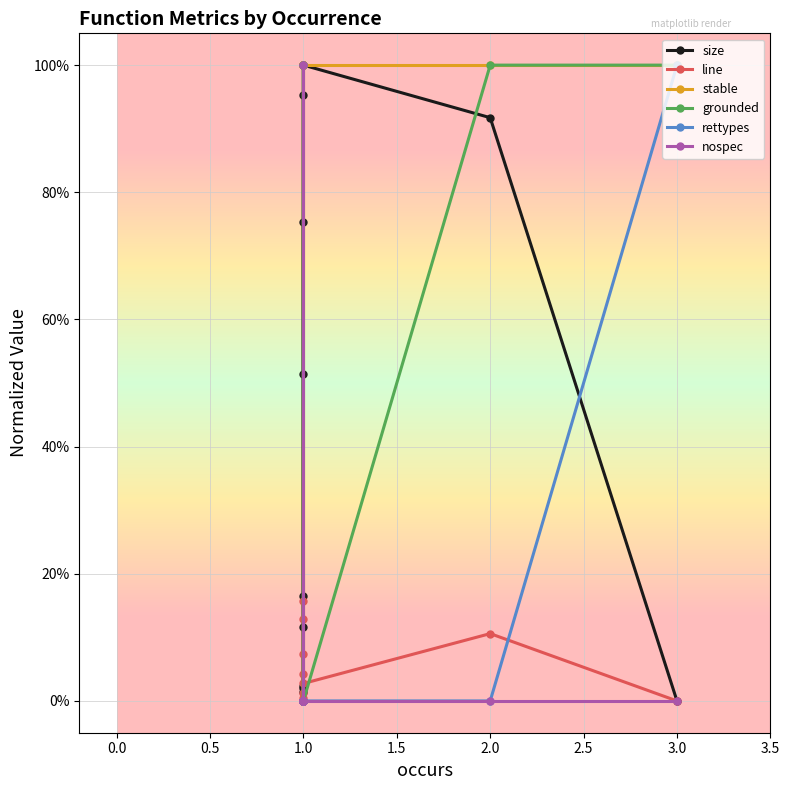

Reading left to right, what are all the values shown in this chart?

size: 0.2	0.8	0.5	0.1	0.0	1.0	0.0	0.0	1.0	0.9	0.0
line: 1.0	0.1	0.0	0.0	0.0	0.2	0.1	0.0	0.0	0.1	0.0
stable: 1.0	1.0	0.0	0.0	0.0	1.0	1.0	1.0	1.0	1.0	1.0
grounded: 1.0	0.0	0.0	0.0	0.0	0.0	0.0	1.0	0.0	1.0	1.0
rettypes: 0.0	0.0	0.0	0.0	0.0	0.0	0.0	0.0	0.0	0.0	1.0
nospec: 0.0	0.0	0.0	0.0	0.0	1.0	1.0	0.0	0.0	0.0	0.0